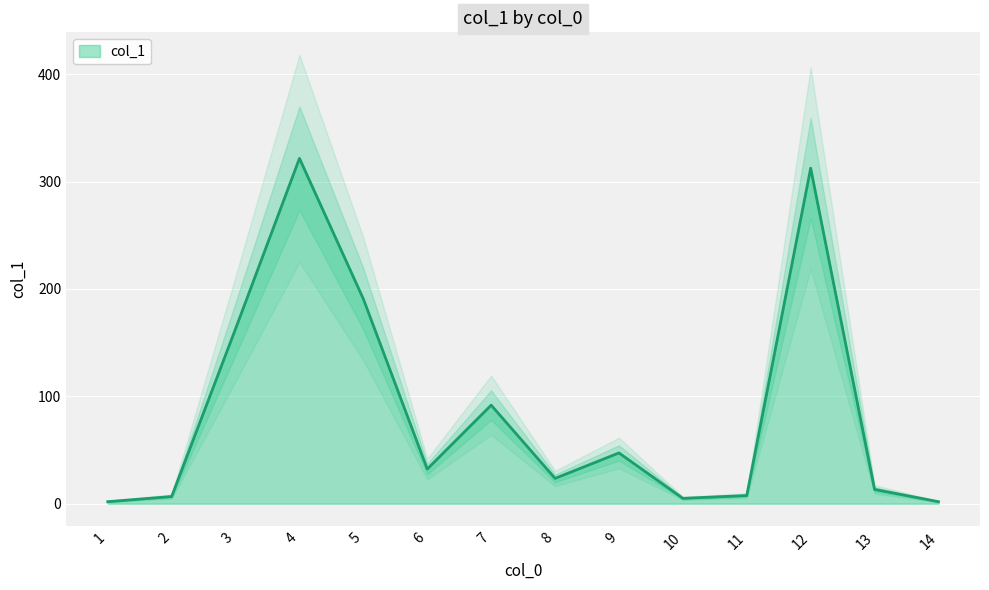

Is it true that the value at 12 is 312.5?

True